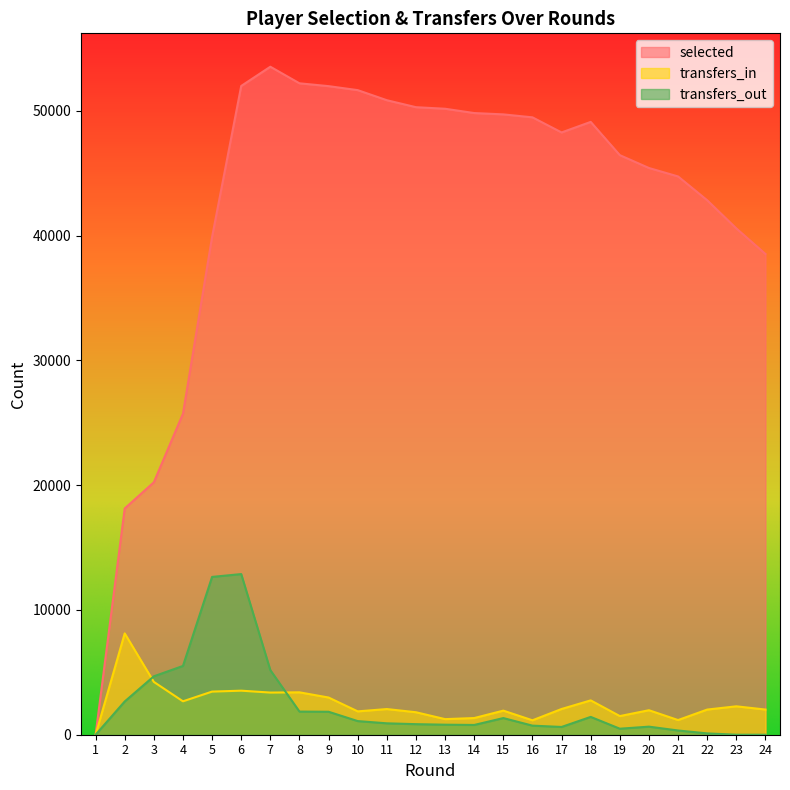

Reading left to right, what are all the values shown in this chart?

selected: 1=0	2=18137	3=20234	4=25733	5=39906	6=52004	7=53545	8=52216	9=51989	10=51669	11=50861	12=50302	13=50177	14=49832	15=49725	16=49488	17=48277	18=49123	19=46457	20=45428	21=44750	22=42841	23=40585	24=38536
transfers_in: 1=0	2=8122	3=4233	4=2678	5=3457	6=3531	7=3379	8=3398	9=2982	10=1872	11=2058	12=1802	13=1250	14=1336	15=1931	16=1156	17=2063	18=2753	19=1495	20=1964	21=1175	22=2016	23=2277	24=2018
transfers_out: 1=0	2=2665	3=4682	4=5513	5=12650	6=12877	7=5177	8=1855	9=1841	10=1093	11=914	12=846	13=804	14=783	15=1334	16=728	17=622	18=1429	19=482	20=647	21=339	22=106	23=0	24=0